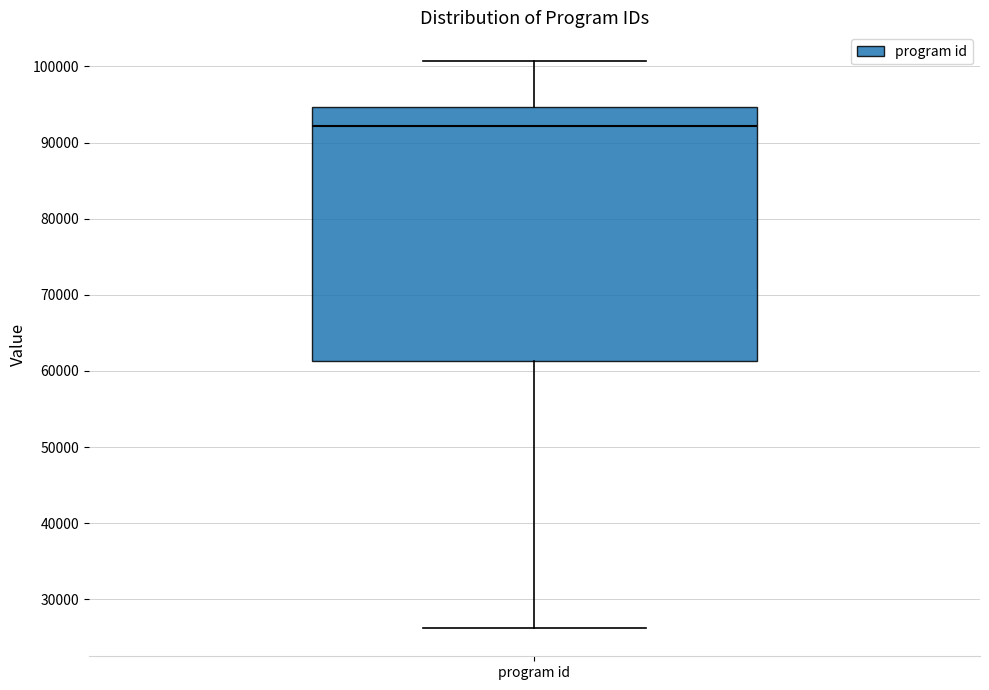

Where is the upper edge of the box for program id on the y-axis? The values are not printed on the chart, so give them approximately, as read against the axis.

95000